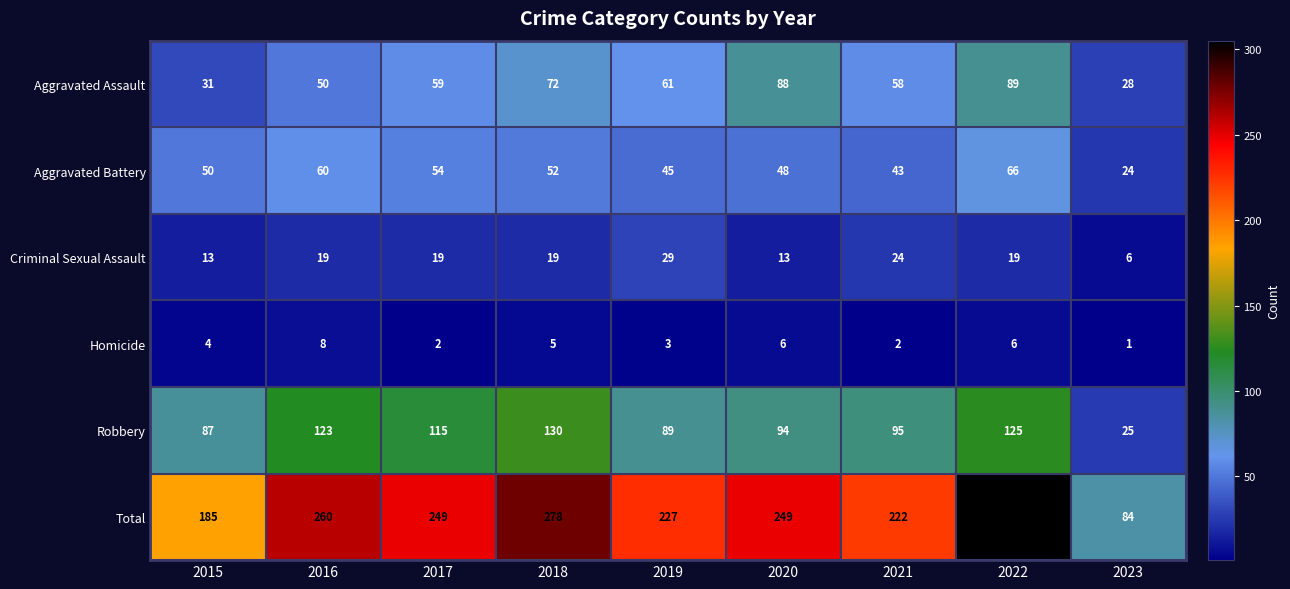

What is the average value of the Aggravated Battery series?

49